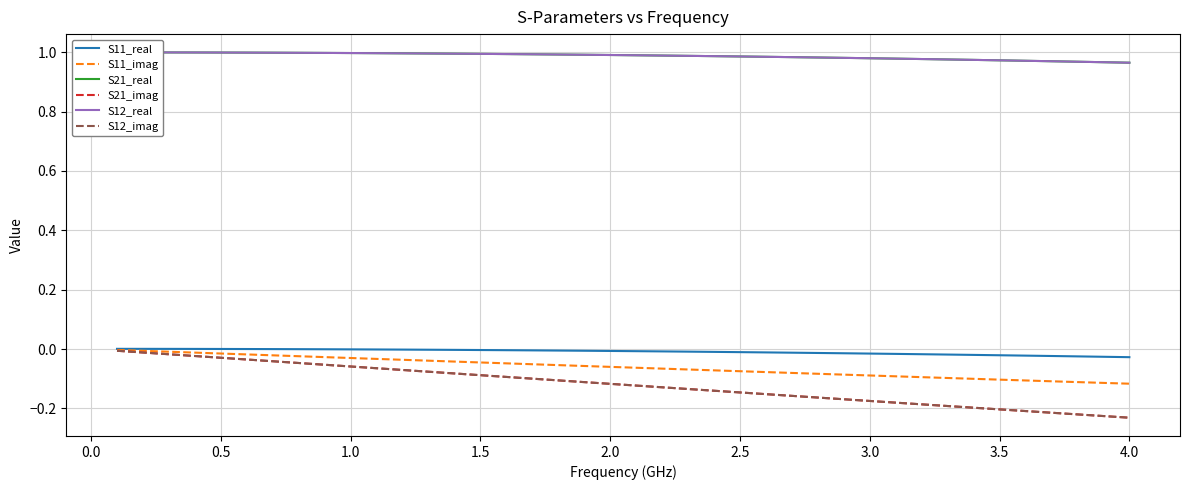

How many lines are shown in the chart?

6